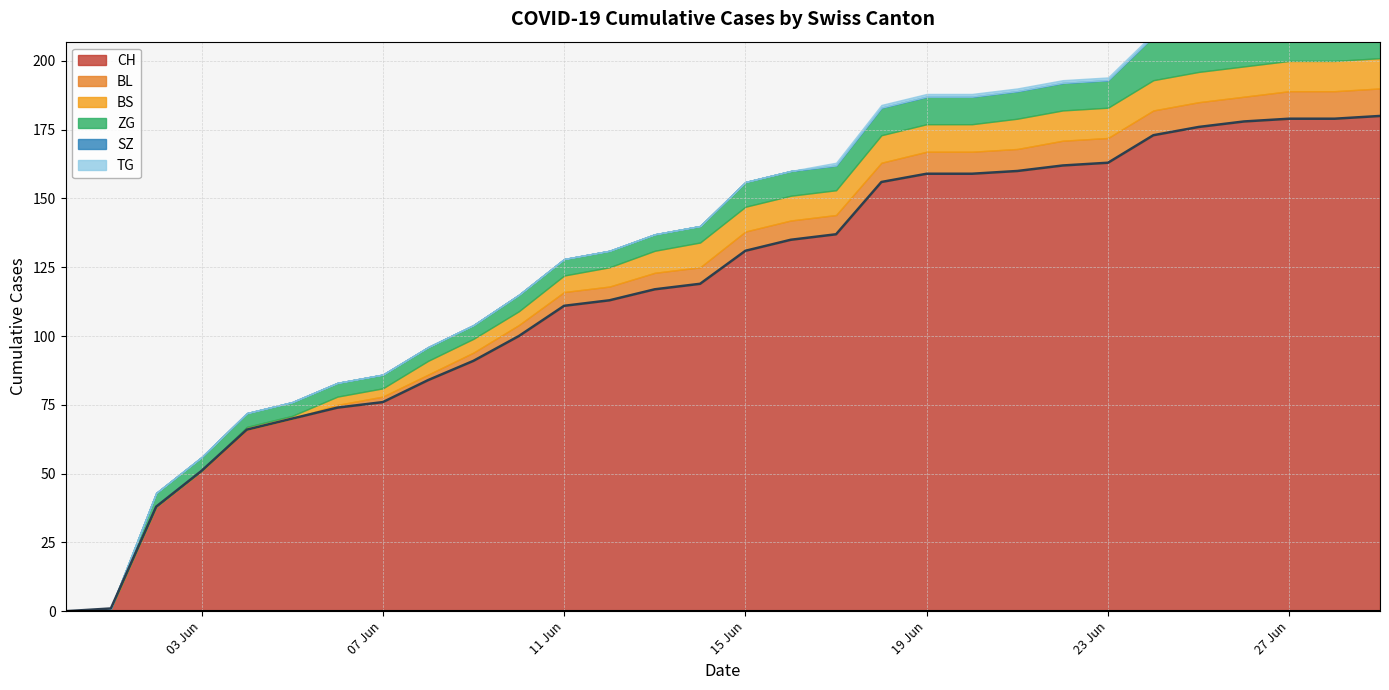

Reading left to right, transcribe all the data shown in this chart.

CH: 0	1	38	51	66	70	74	76	84	91	100	111	113	117	119	131	135	137	156	159	159	160	162	163	173	176	178	179	179	180
BL: 0	0	0	0	0	0	1	2	2	3	4	5	5	6	6	7	7	7	7	8	8	8	9	9	9	9	9	10	10	10
BS: 0	0	0	0	1	1	3	3	5	5	5	6	7	8	9	9	9	9	10	10	10	11	11	11	11	11	11	11	11	11
ZG: 0	0	5	5	5	5	5	5	5	5	6	6	6	6	6	9	9	9	10	10	10	10	10	10	16	16	18	18	18	18
SZ: 0	0	0	0	0	0	0	0	0	0	0	0	0	0	0	0	0	0	0	0	0	0	0	0	0	0	0	0	0	0
TG: 0	0	0	0	0	0	0	0	0	0	0	0	0	0	0	0	0	1	1	1	1	1	1	1	1	1	1	1	1	2